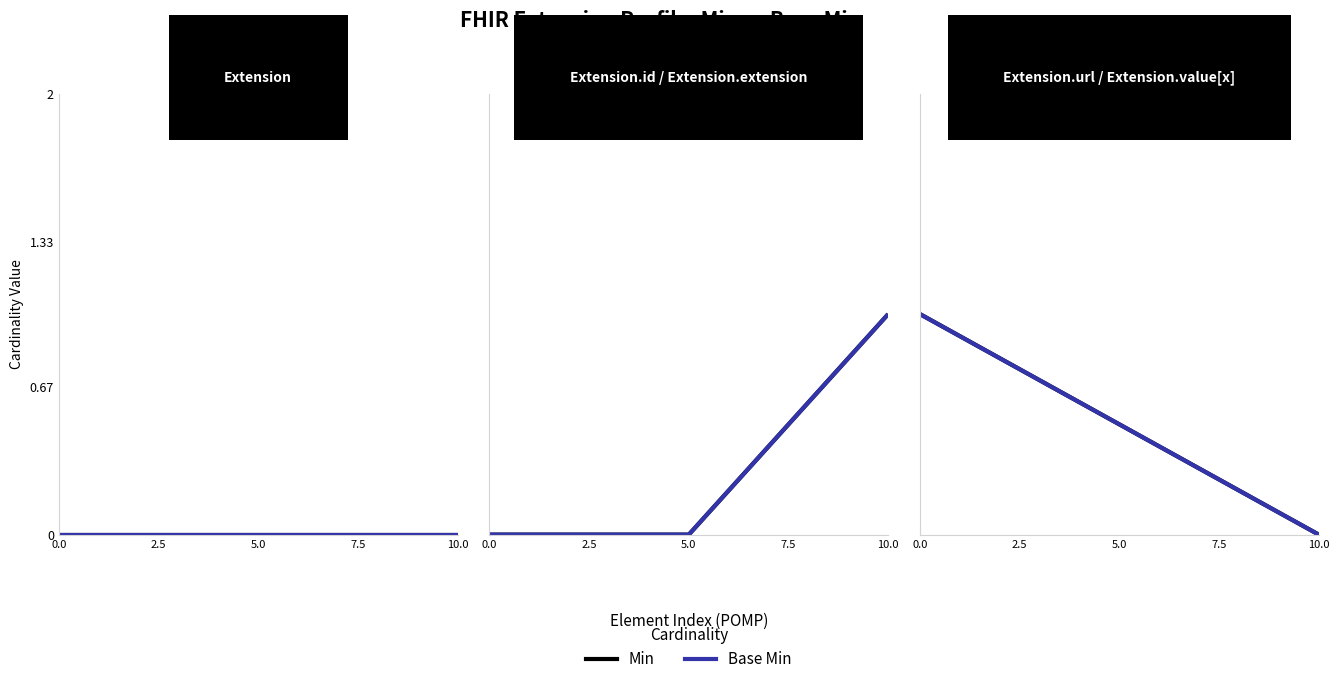

Is this an area chart (filled region under the line)?

No